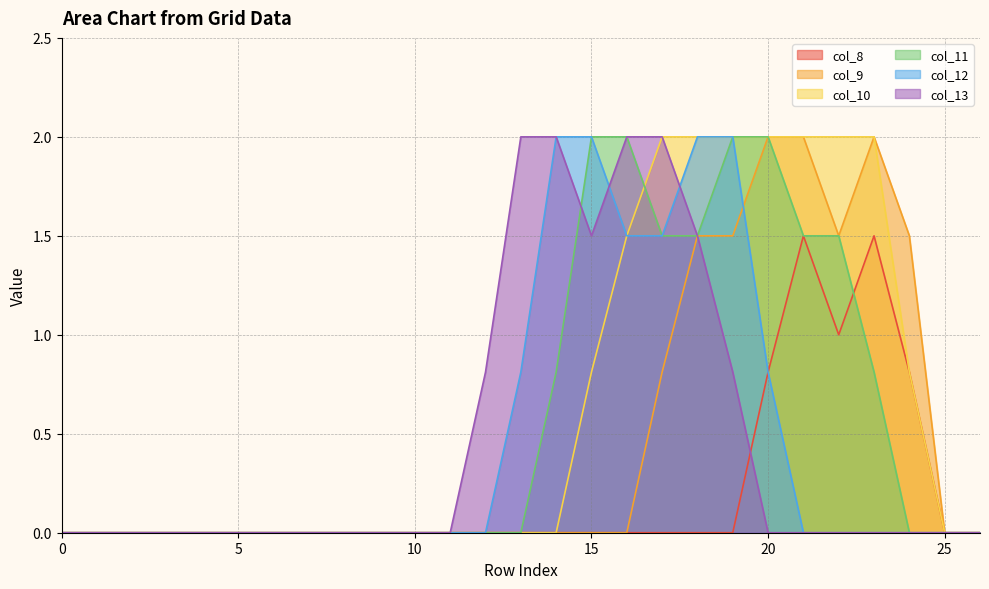

How many lines are shown in the chart?

6